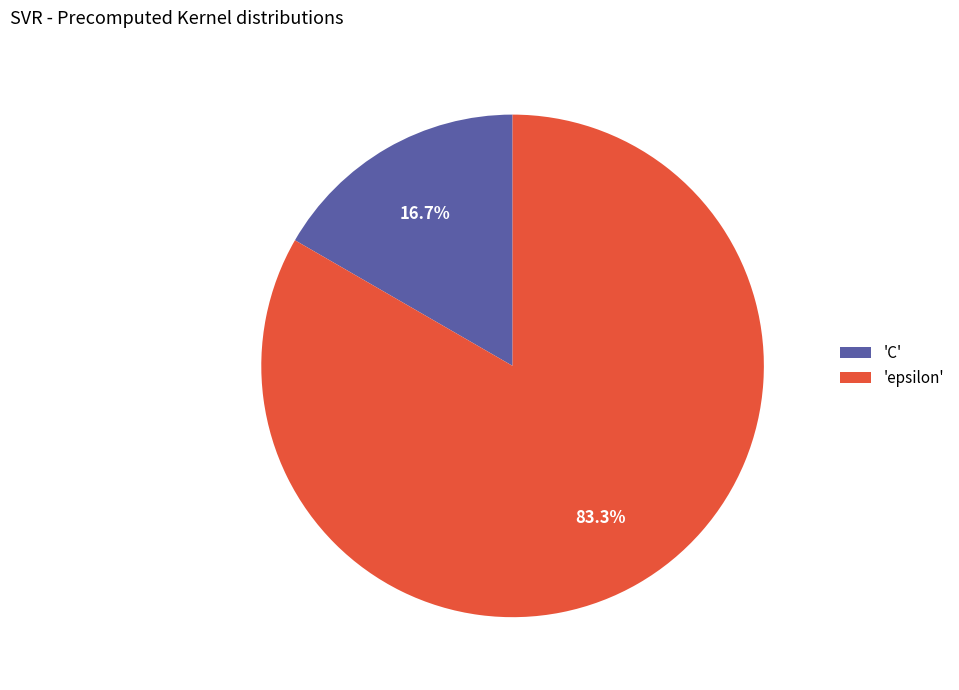

Which category has the smallest portion of the pie?

'C'